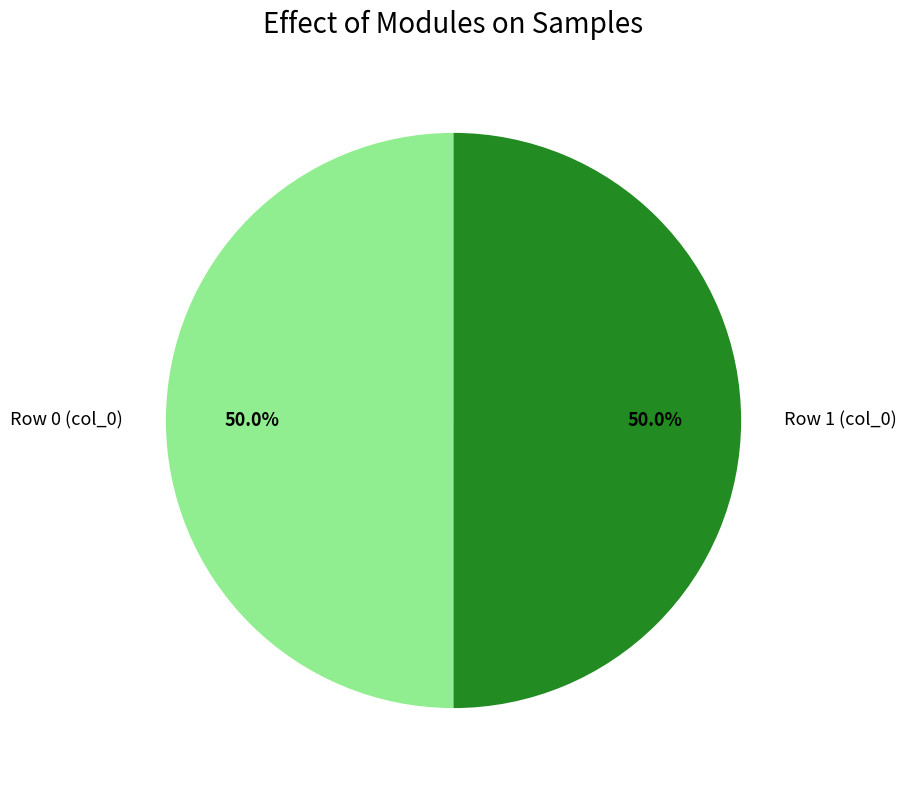

What is the ratio of the value at Row 1 (col_0) to the value at Row 0 (col_0)?

1.0